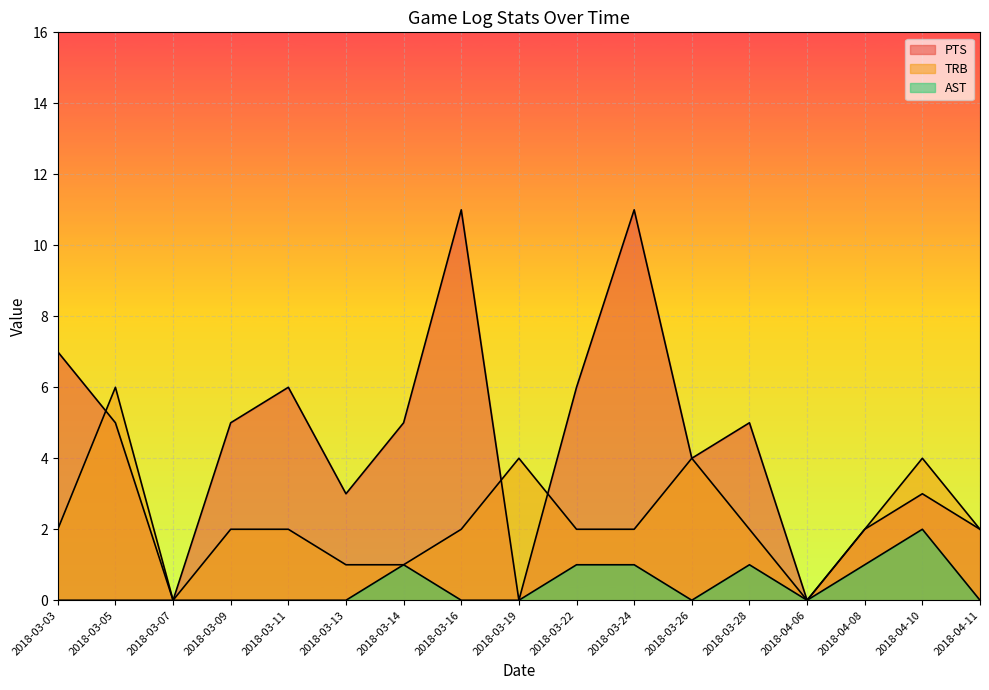

Reading left to right, extract all data points from this chart.

PTS: 7	5	0	5	6	3	5	11	0	6	11	4	5	0	2	3	2
TRB: 2	6	0	2	2	1	1	2	4	2	2	4	2	0	2	4	2
AST: 0	0	0	0	0	0	1	0	0	1	1	0	1	0	1	2	0